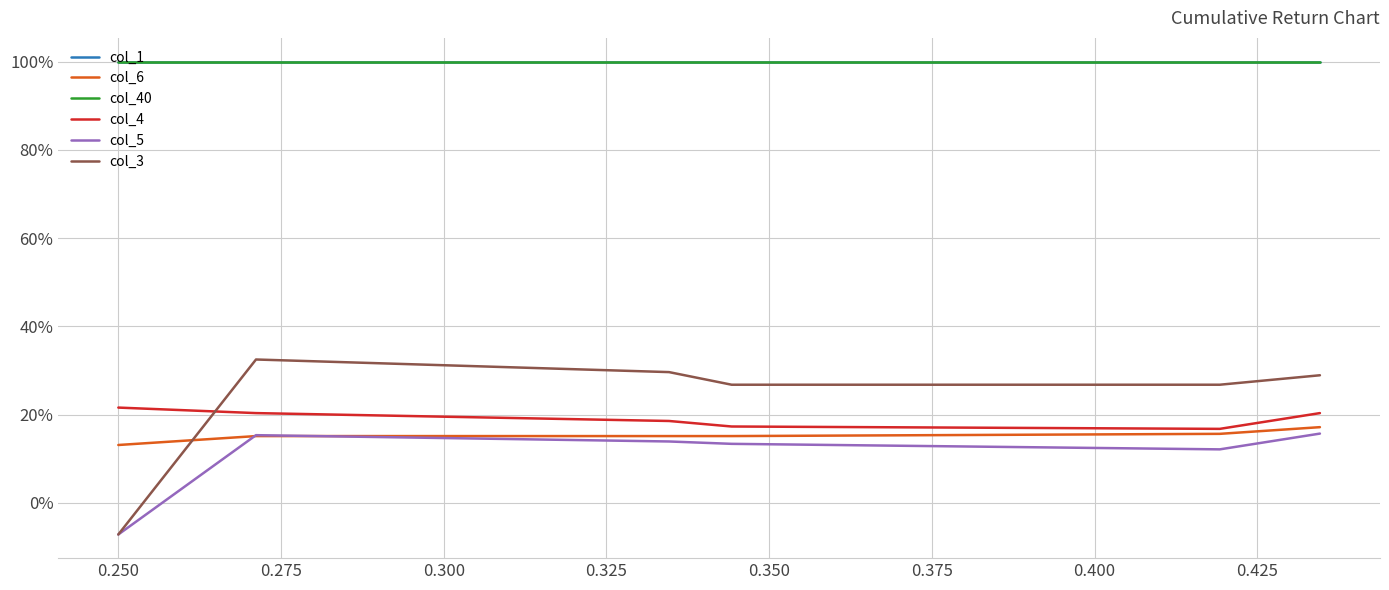

True or false: col_40 has more than 0 interior local peaks.

False